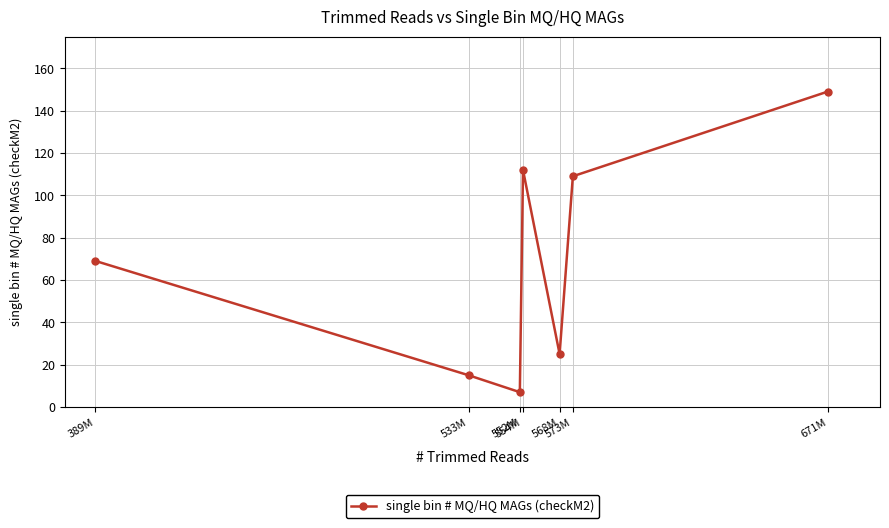

What is the average value?

69